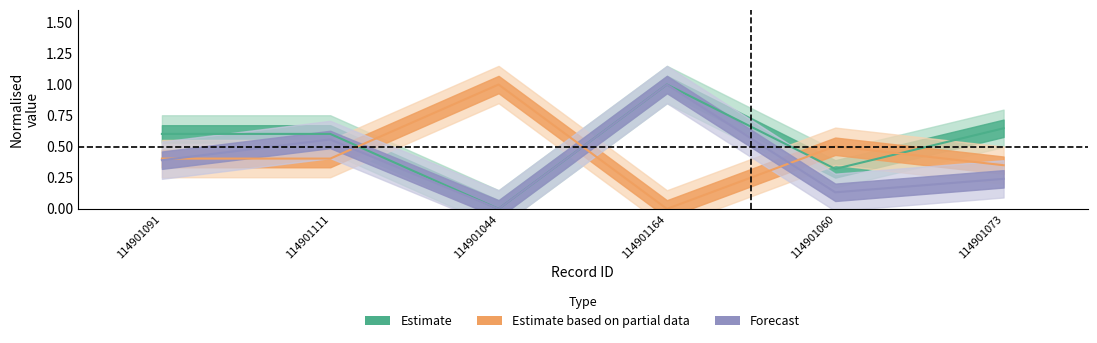

What is the label of the 6th point from the right?

114901091